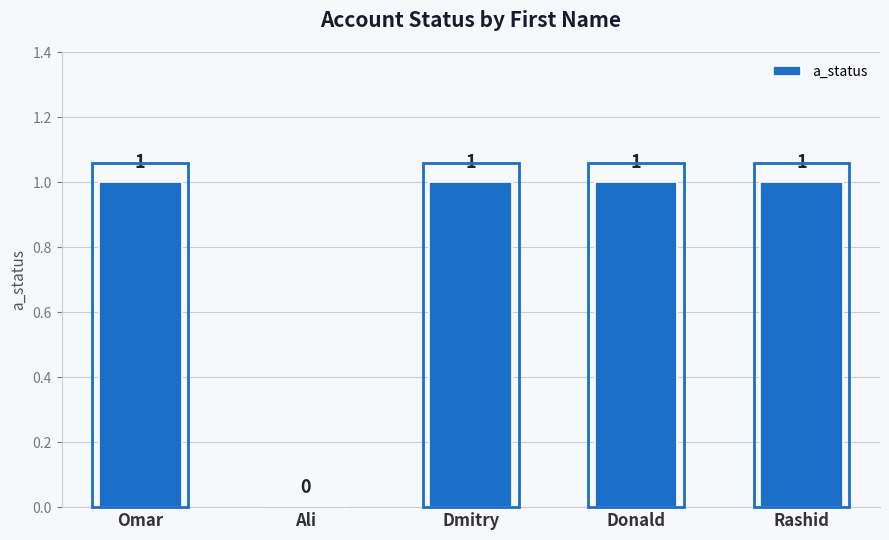

Approximately how many times larger is the value at Donald compared to Dmitry?

1.0